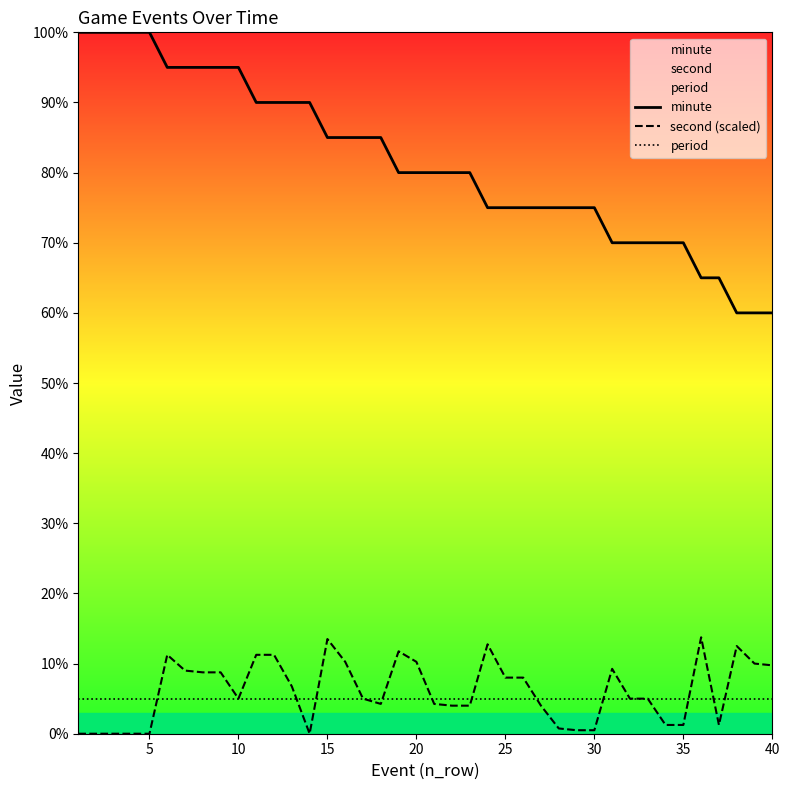

Rank the series by their maximum value, from highest to lowest.

minute, second (scaled), period